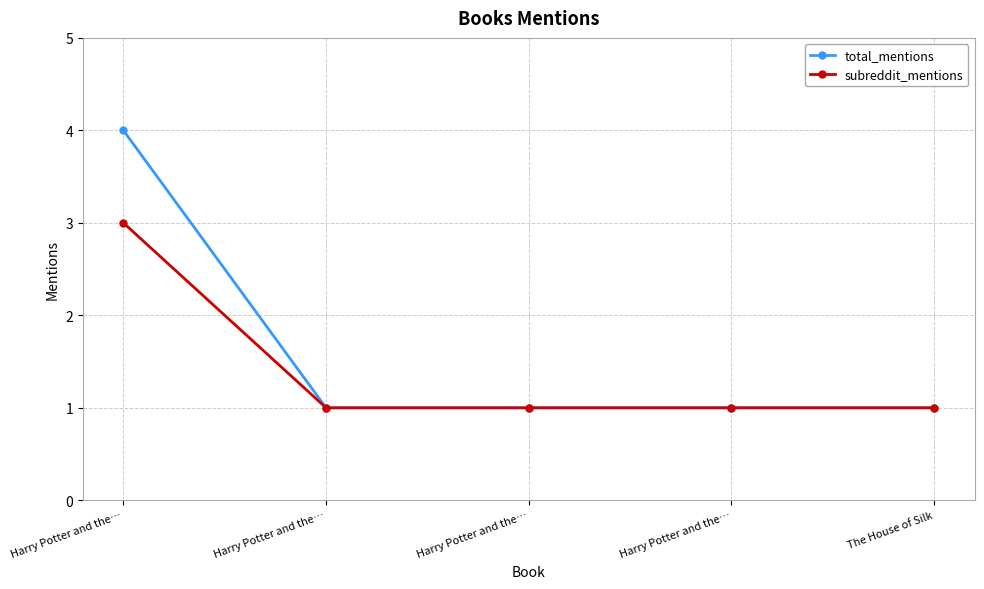

What is the label of the 5th point from the left?

The House of Silk